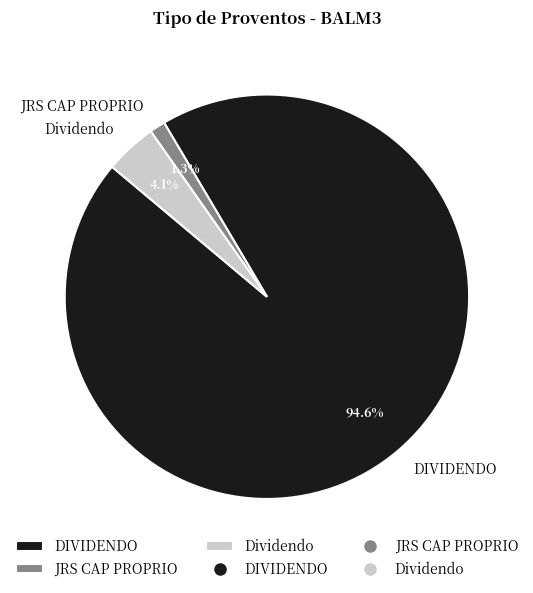

How many segments does this pie chart have?

3